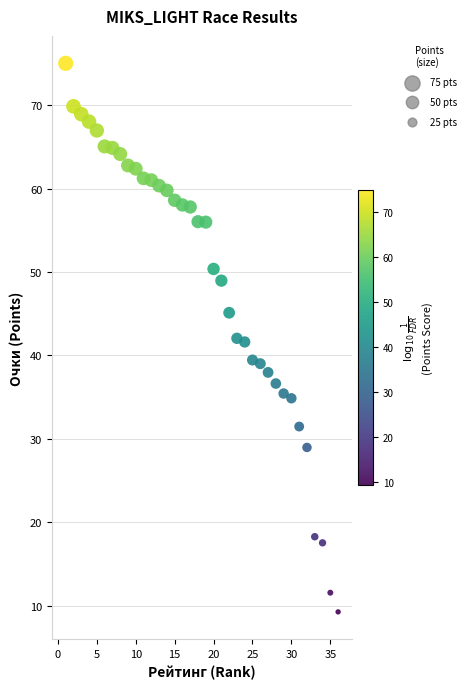

What is the range of X values (max minus min)?

35.0